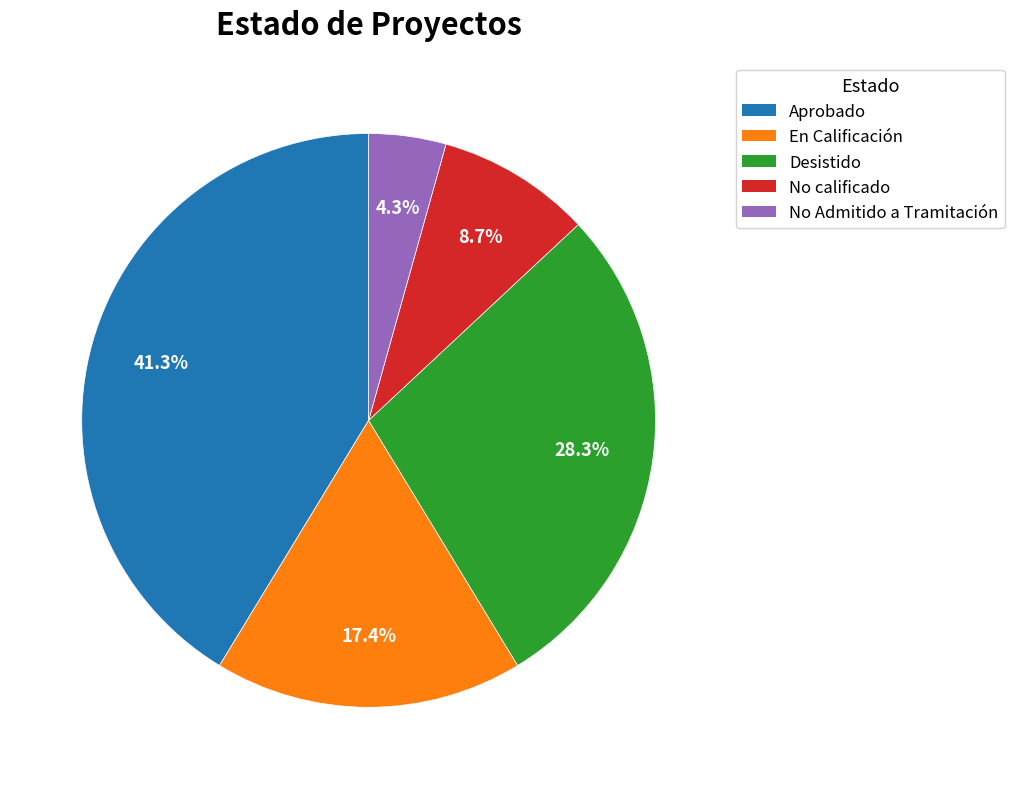

True or false: Aprobado accounts for 51% of the total.

False